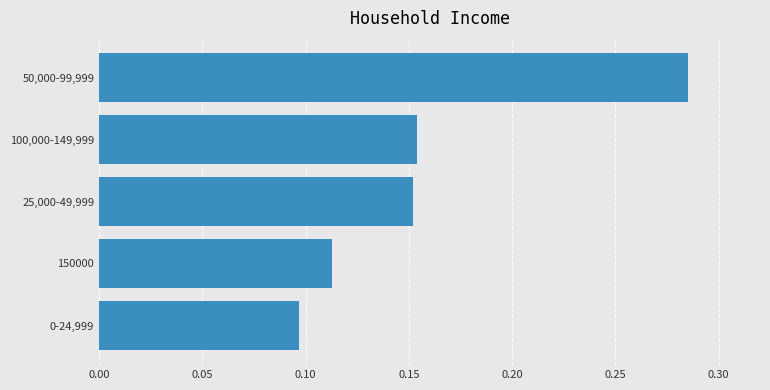

How many series are shown in this chart?

1